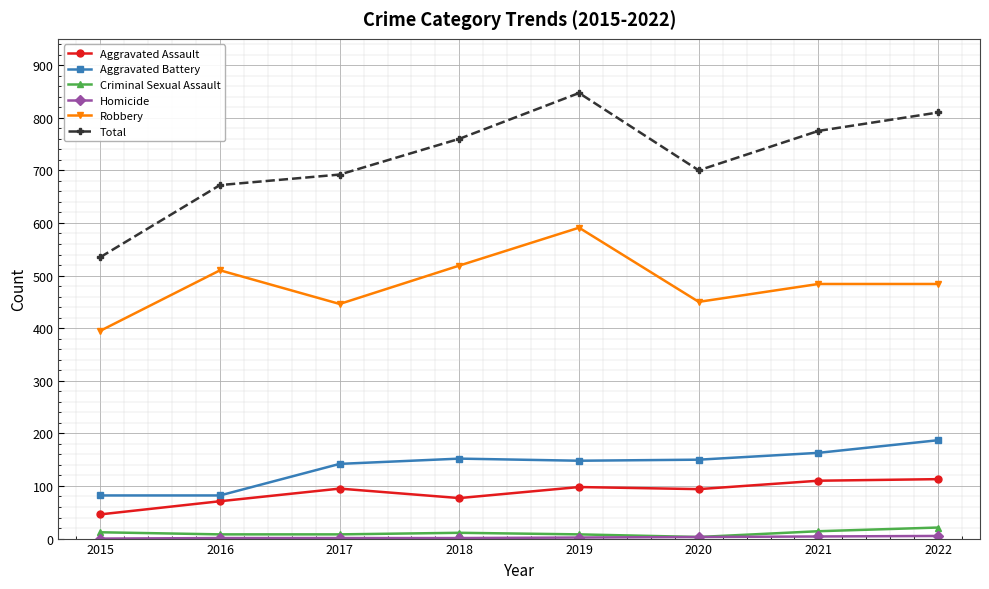

Is it true that Total equals 373 at 2017?

False